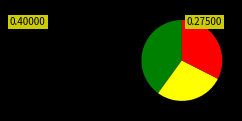

Does any single category account for the majority?

No